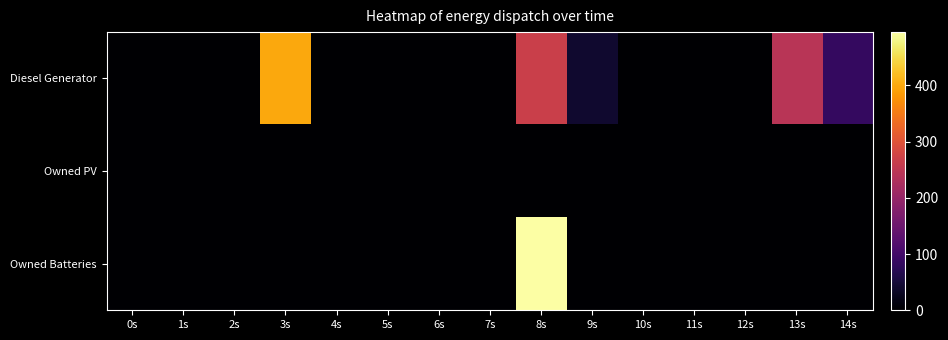

Between 9s and 11s, which series saw the biggest shift?

Diesel Generator